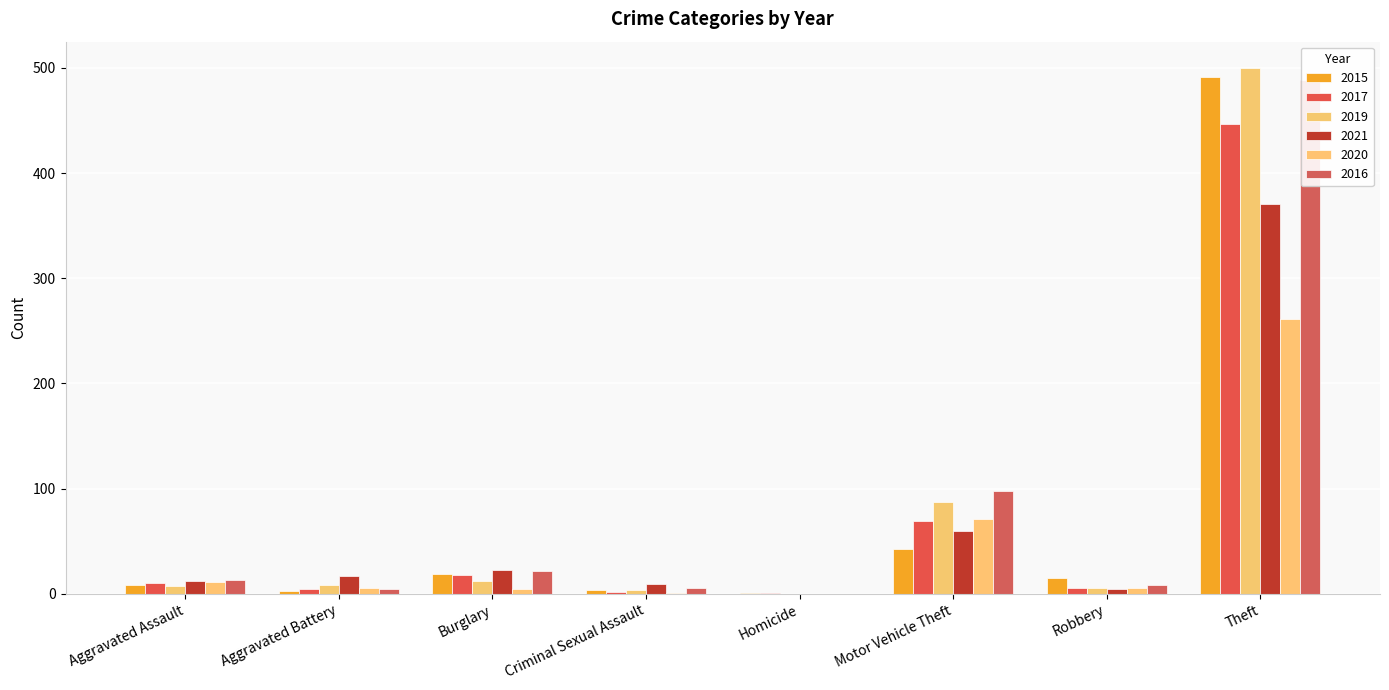

What is the difference between the highest and lowest values at Robbery?

10